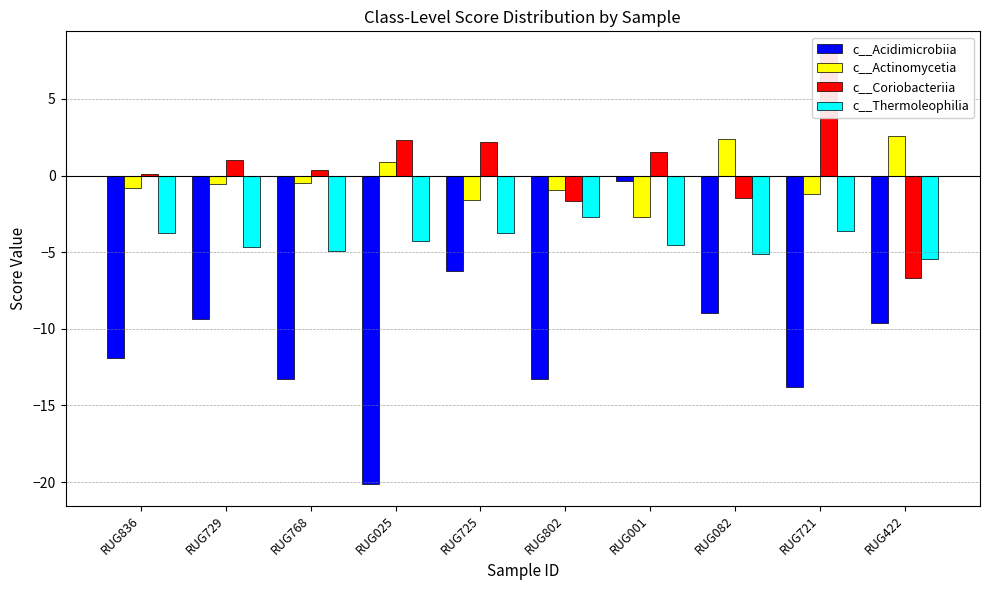

What is the difference between the second highest and minimum values in the c__Actinomycetia series?

5.1